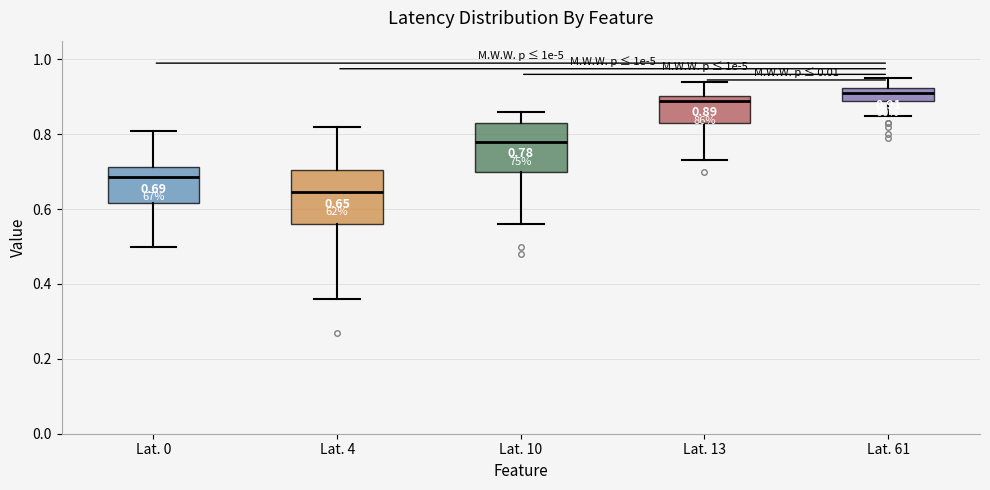

Which box has the highest median line?

Lat. 61